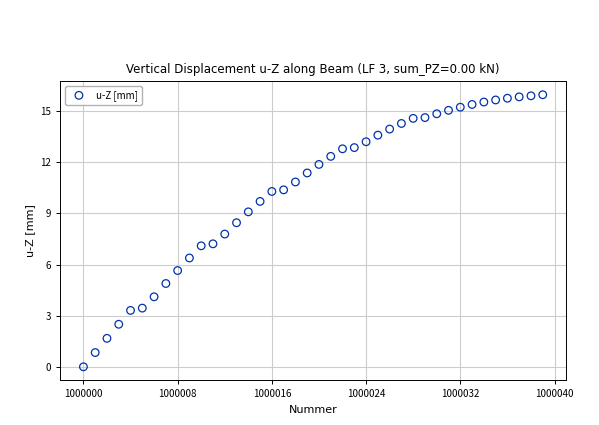

What is the range of Y values (max minus min)?

16.0